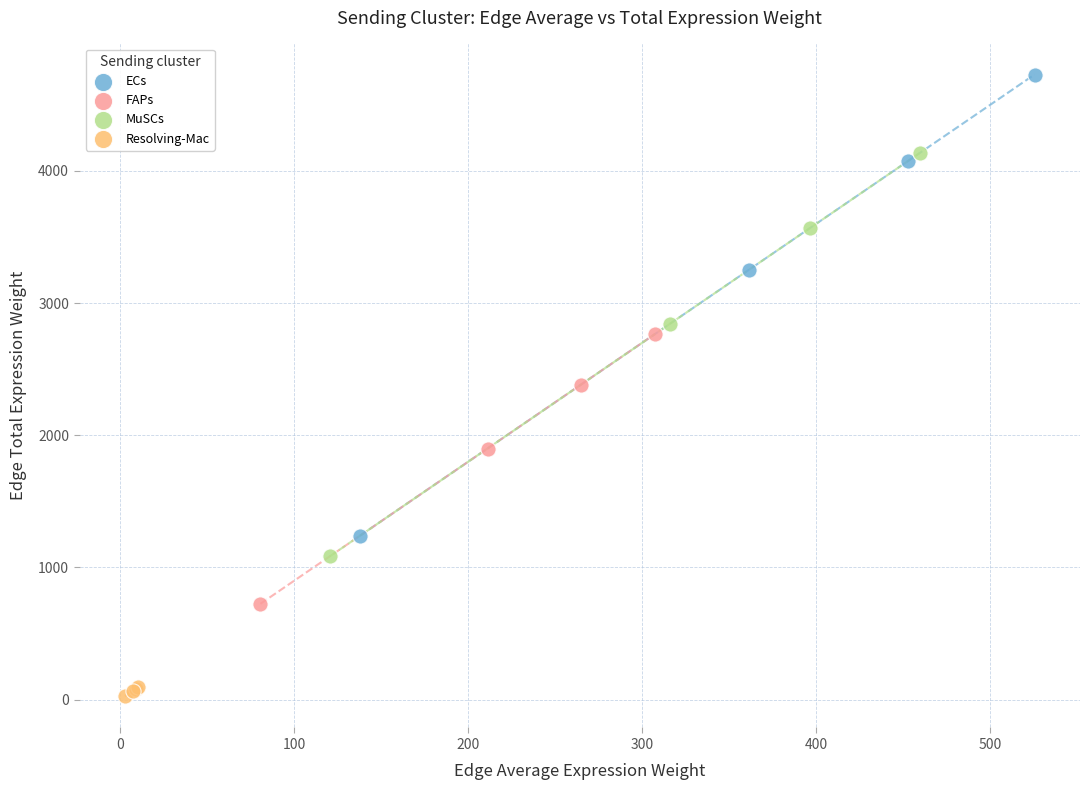

Which series contains the lowest Y value?

Resolving-Mac